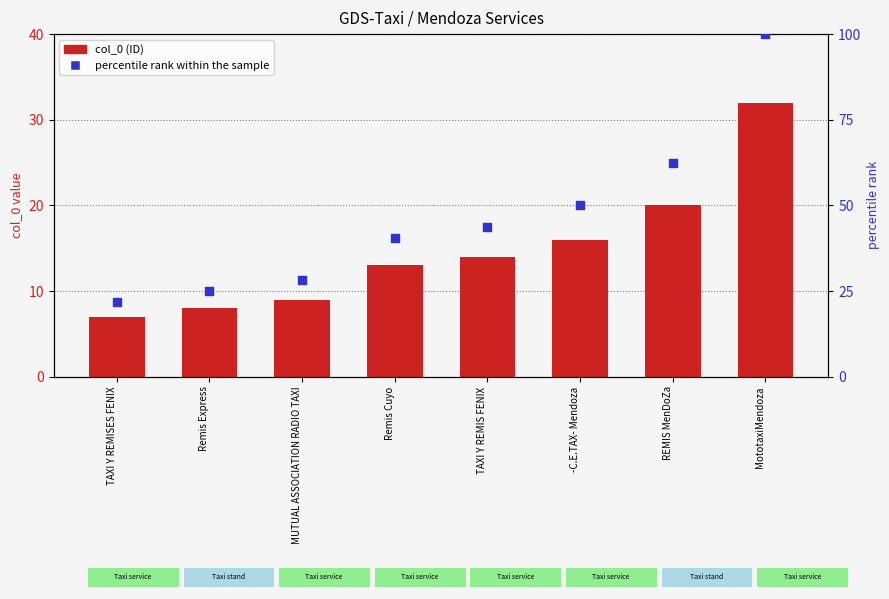

At how many categories does at least one series exceed 90?

1